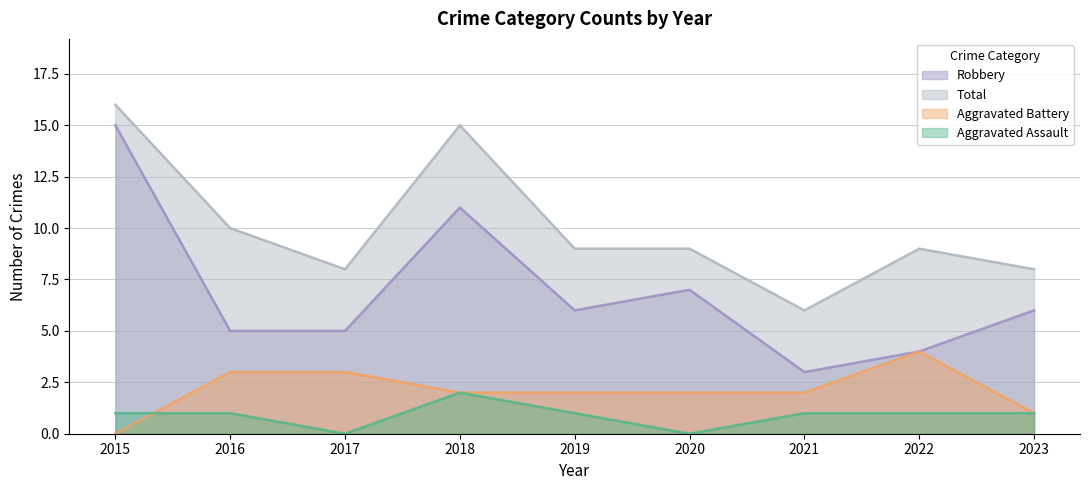

What is the average value of the Robbery series?

7